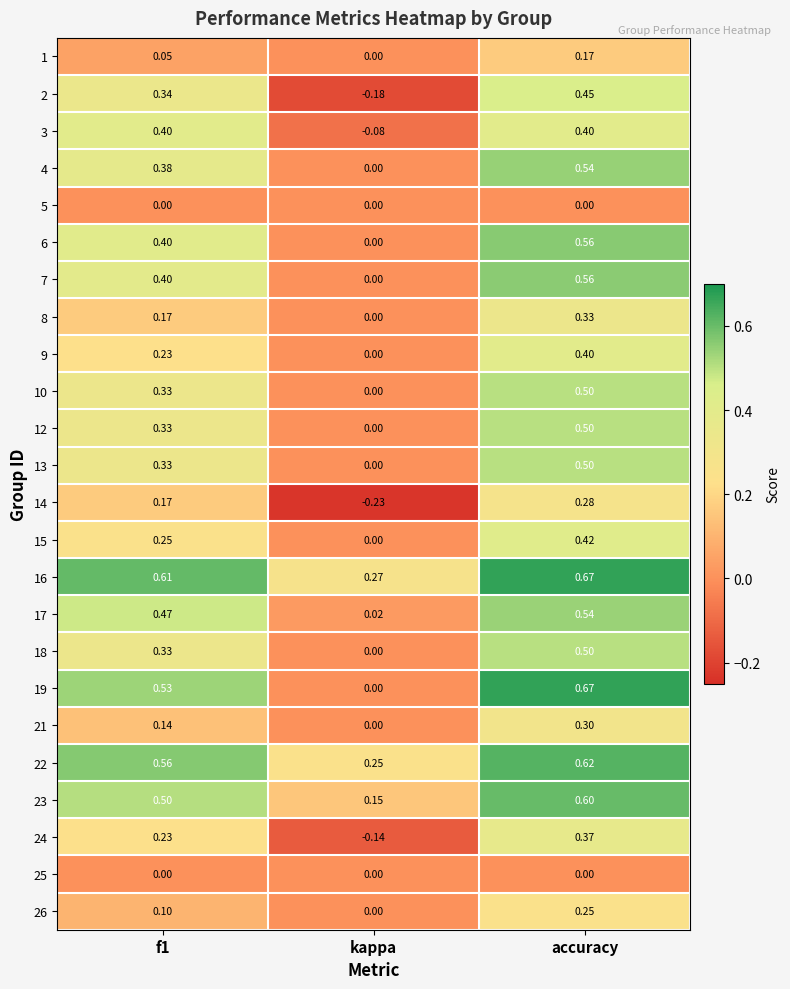

Which category has the highest value in the 12 series?

accuracy